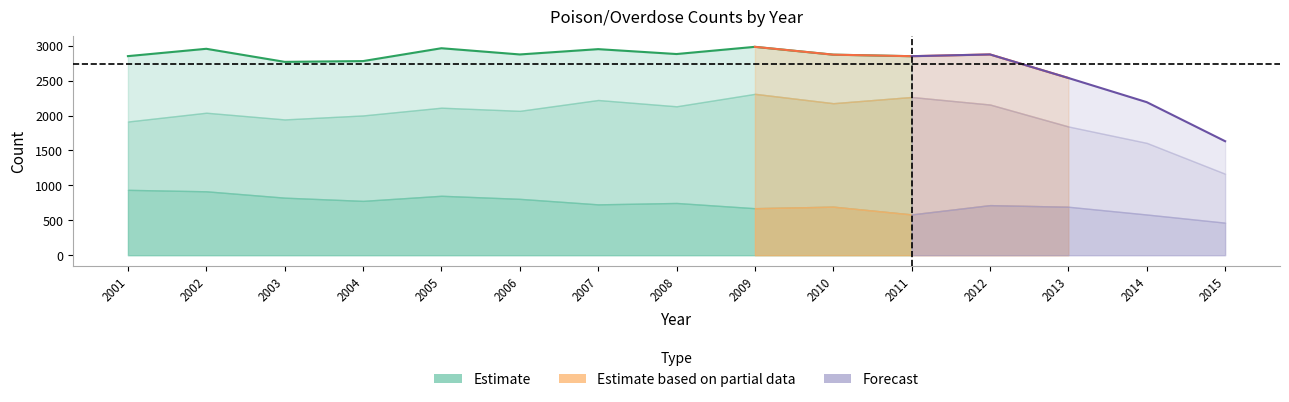

Reading left to right, what are all the values shown in this chart?

Drugs/Alcohol: 1914	2040	1944	2001	2112	2067	2222	2132	2310	2176	2265	2157	1843	1608	1166
Gas/Cleaners/Caustics: 936	915	824	778	851	807	728	748	673	695	584	717	694	583	466
Total: 2850	2955	2768	2779	2963	2874	2950	2880	2983	2871	2849	2874	2537	2191	1632